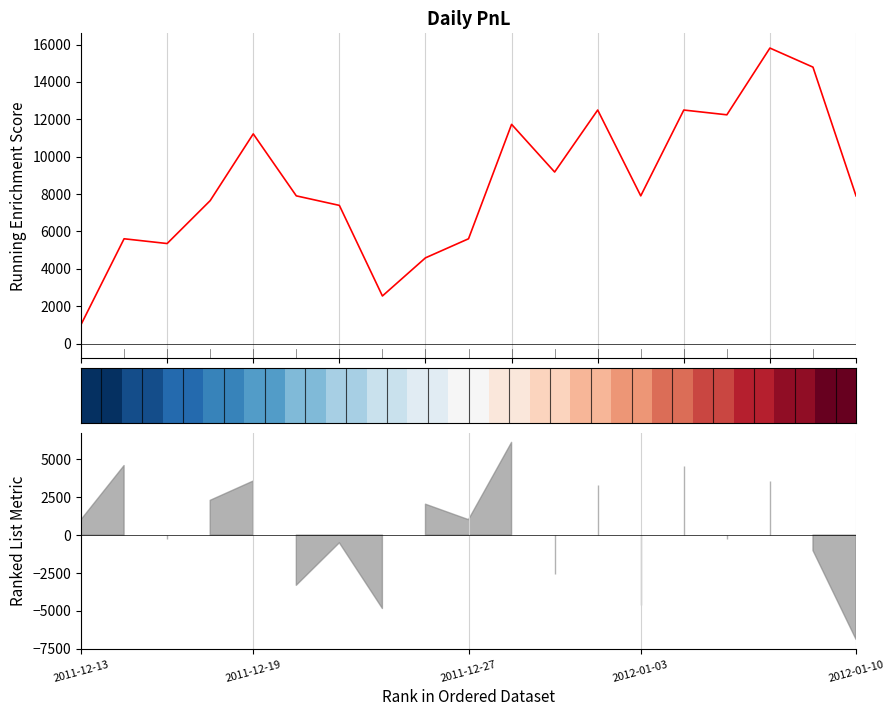

What is the difference between the maximum and minimum values in the pnl series?

14790.0